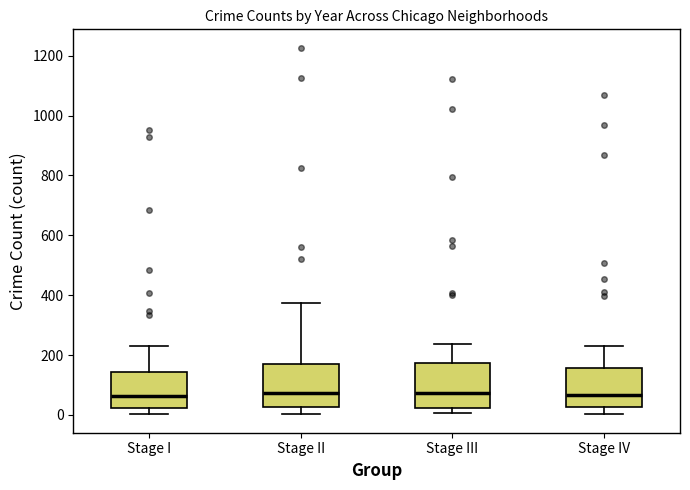

Where does the lower whisker of the box for Stage IV end on the y-axis? The values are not printed on the chart, so give them approximately, as read against the axis.

0